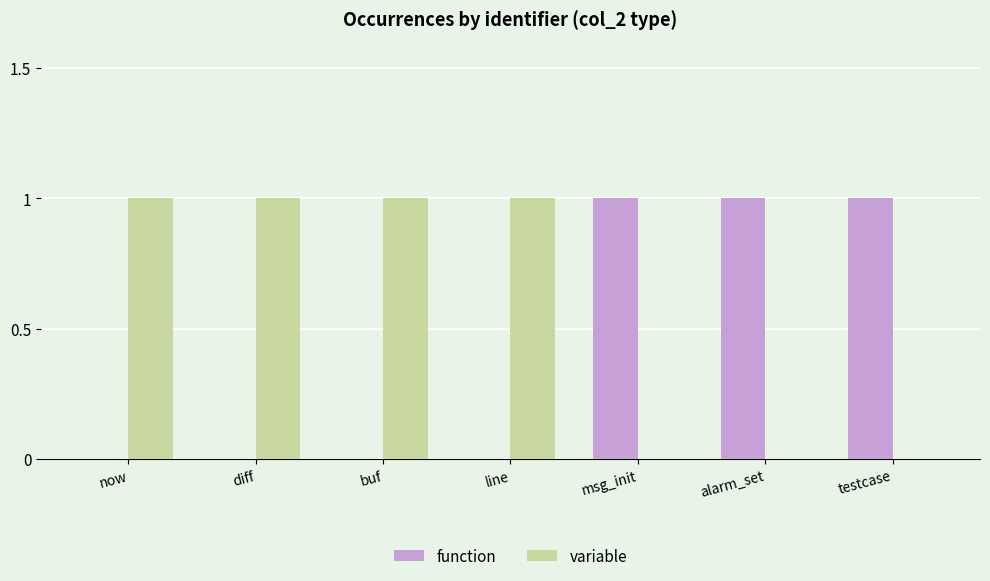

The variable series shows -1 at alarm_set. True or false?

False